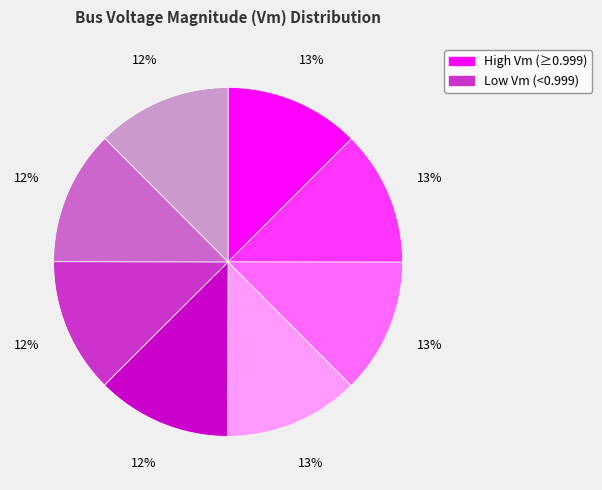

Is there a majority slice in this chart?

No